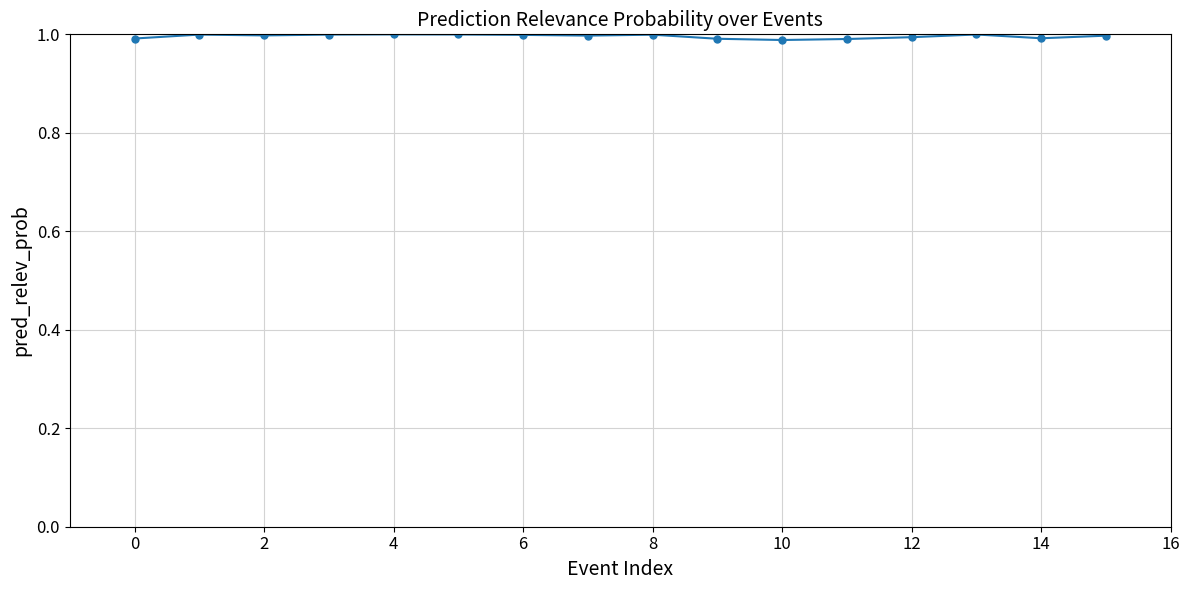

What is the sum of all values?

15.9